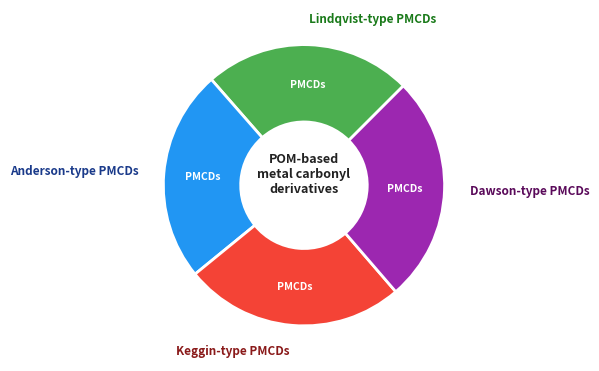

Does any single category account for the majority?

No